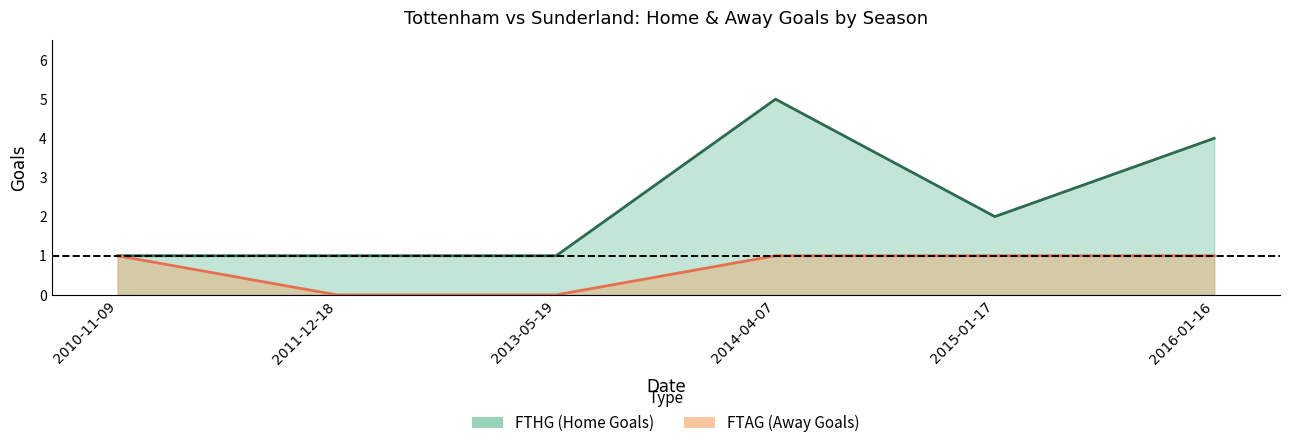

True or false: FTAG and FTHG cross at least once.

False